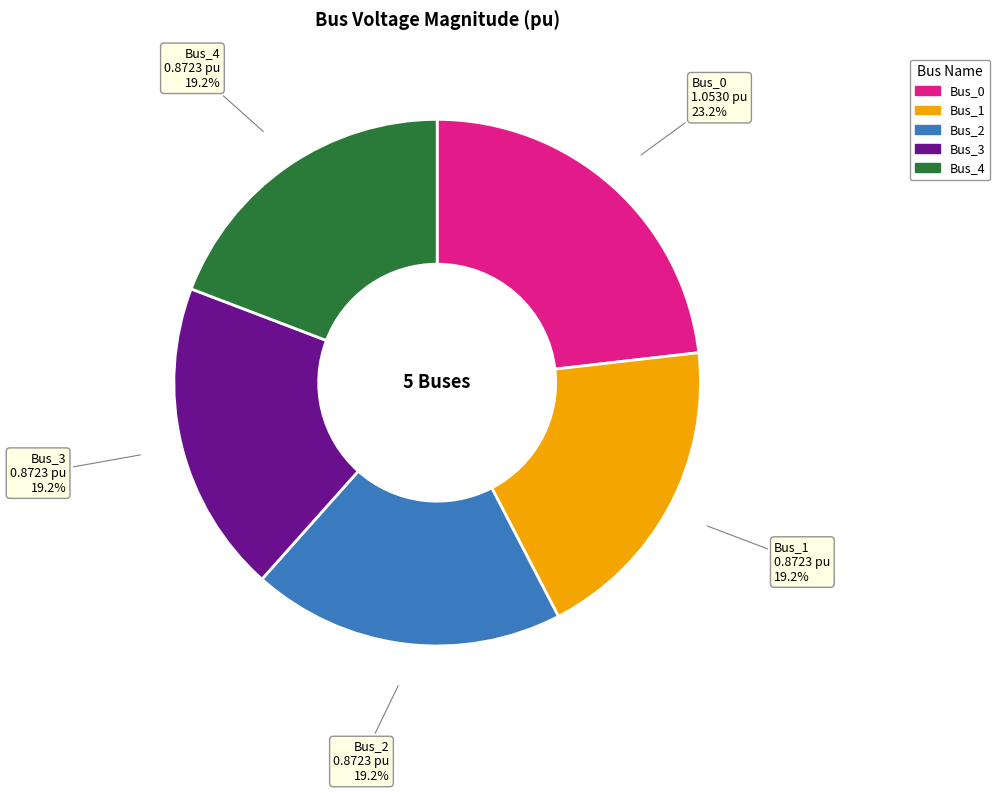

To the nearest percent, what percentage of the pie is Bus_1?

19%